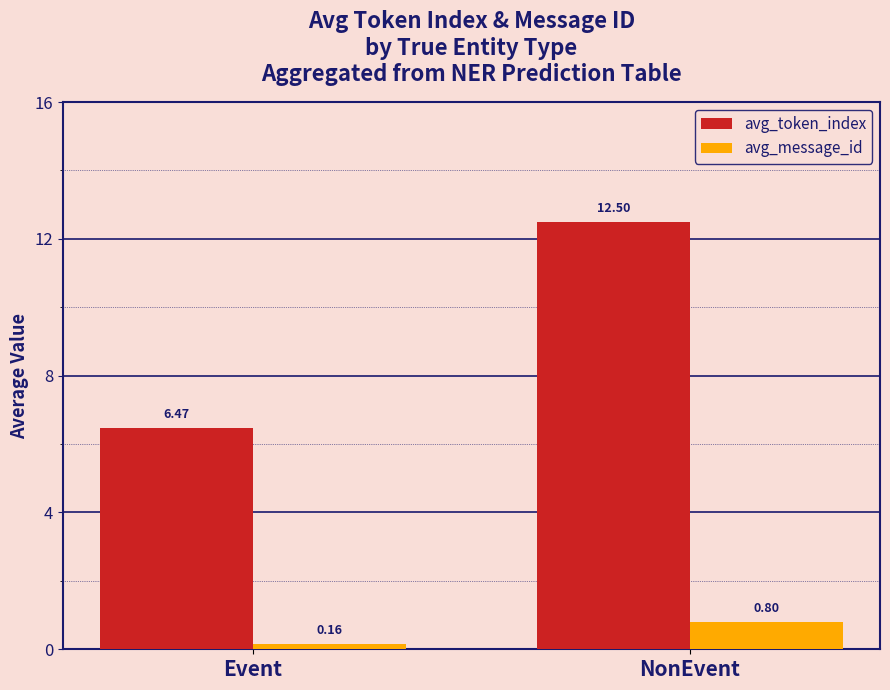

Which series has the largest range (max minus min)?

avg_token_index